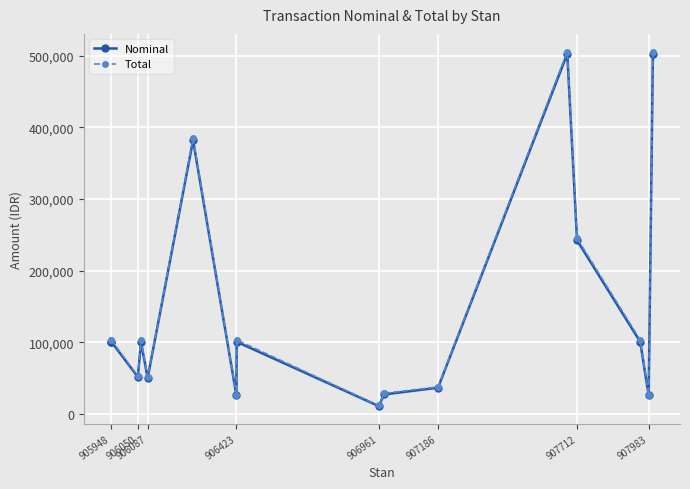

At how many categories does at least one series exceed 209297?

4